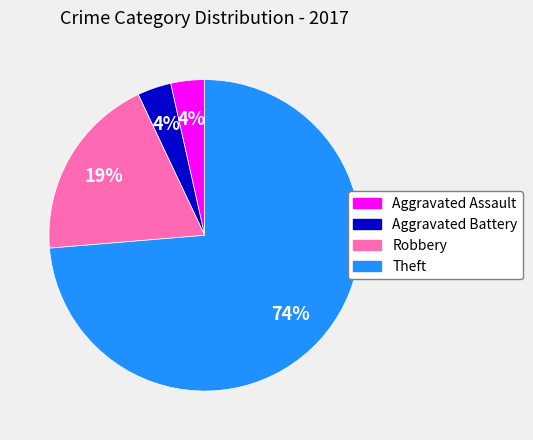

Which slice is the largest?

Theft